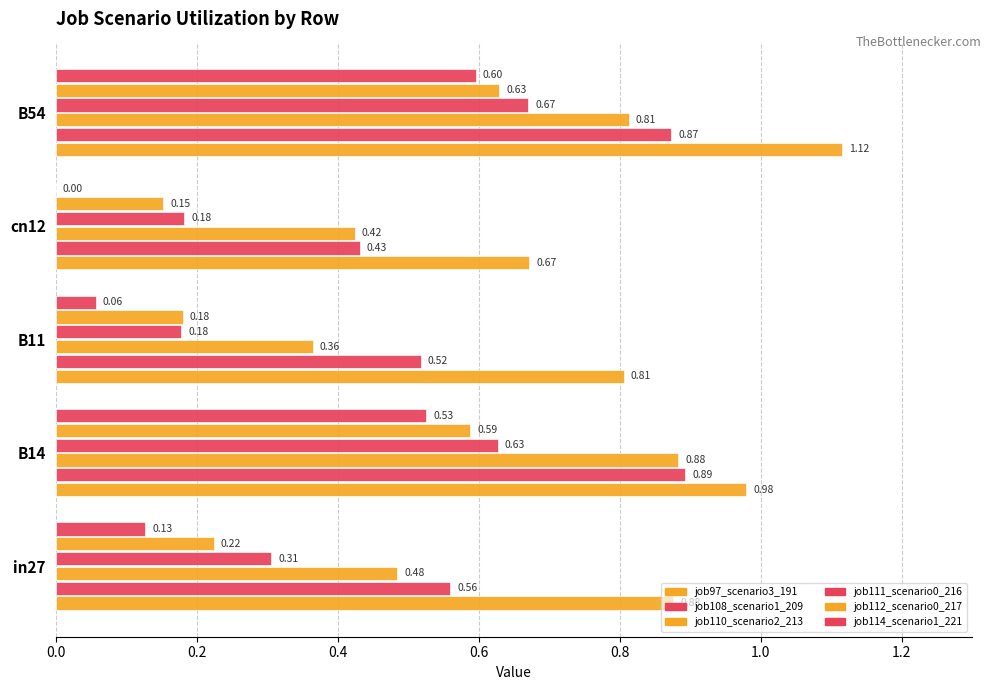

Which series has the widest spread of values?

job114_scenario1_221